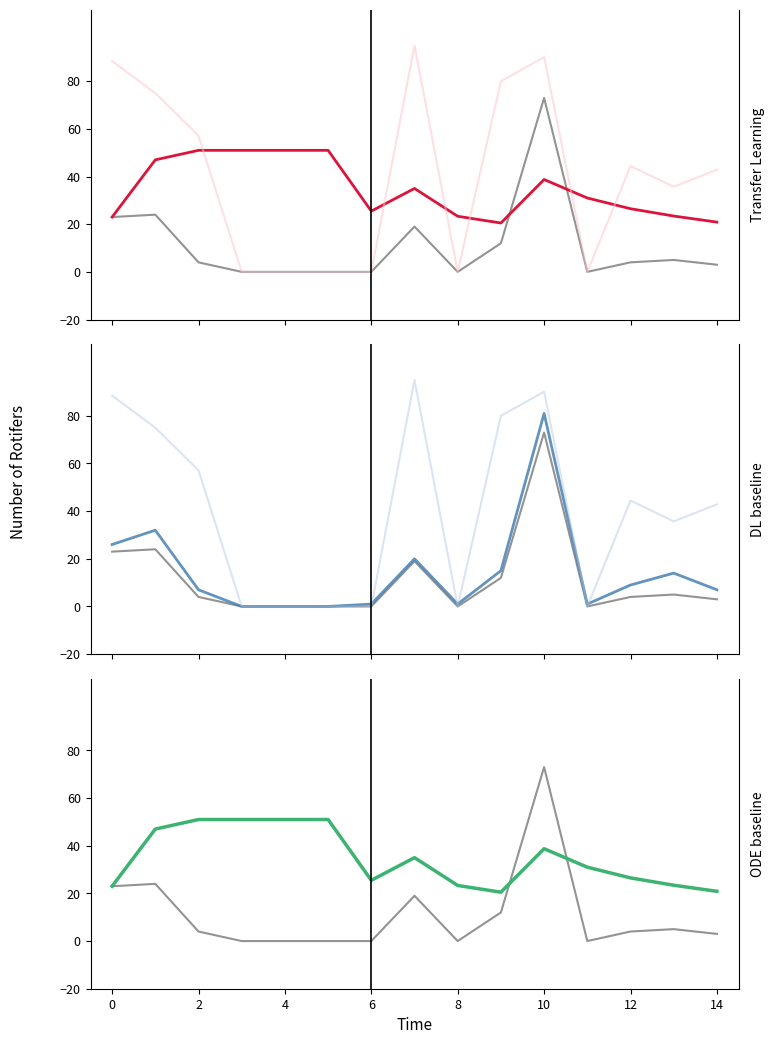

What is the label of the 1st point from the right?

14